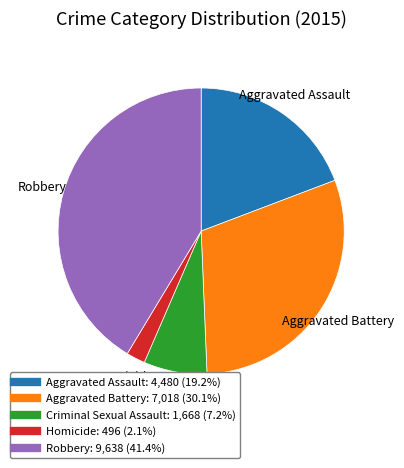

What is the smallest slice in the pie chart?

Homicide